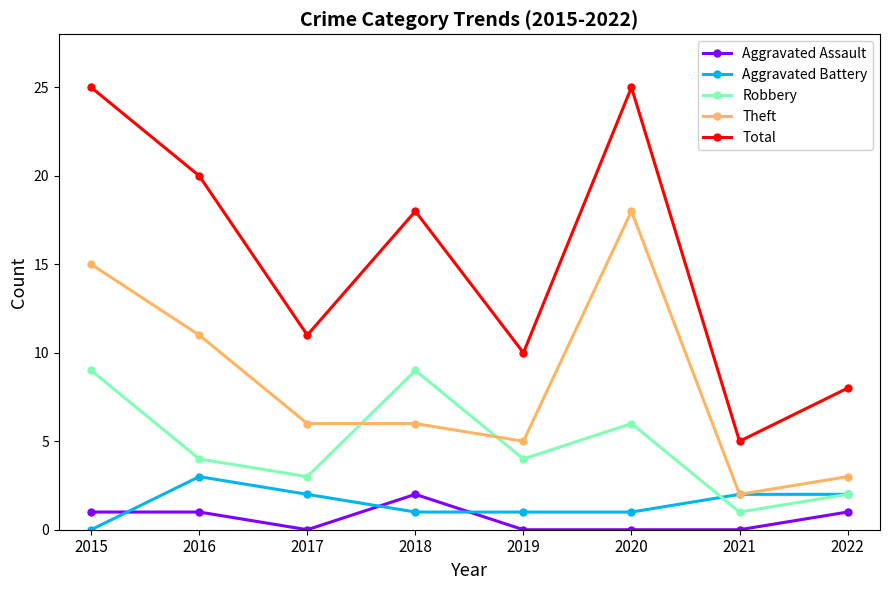

What are all the series names shown in the legend?

Aggravated Assault, Aggravated Battery, Robbery, Theft, Total